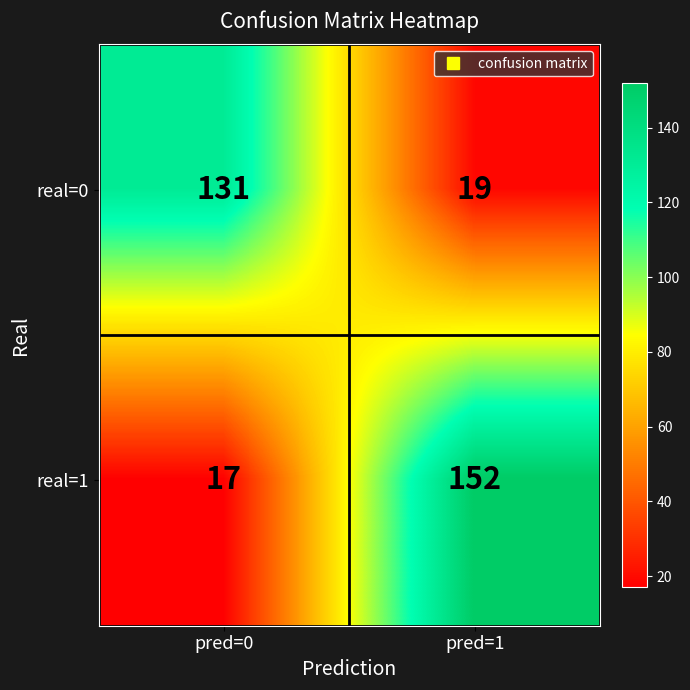

What is the difference between the highest and lowest values at pred=1?

133